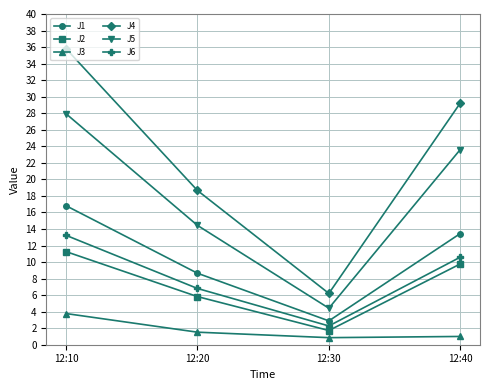

Rank the series by their maximum value, from highest to lowest.

J4, J5, J1, J6, J2, J3